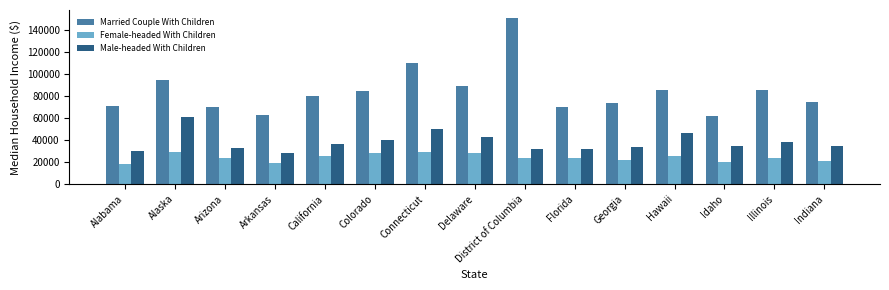

Is it true that Married Couple With Children equals 89310 at Delaware?

True